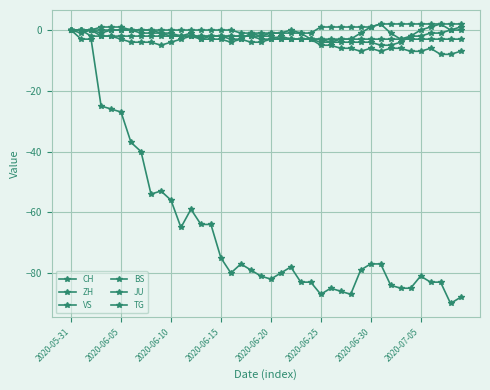

How many categories are shown in the chart?

40